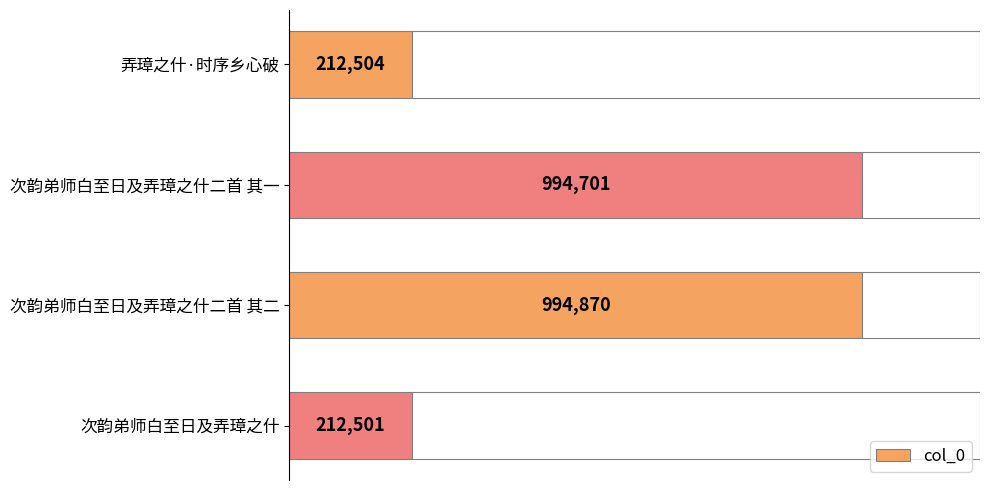

How many bars are there in total?

4